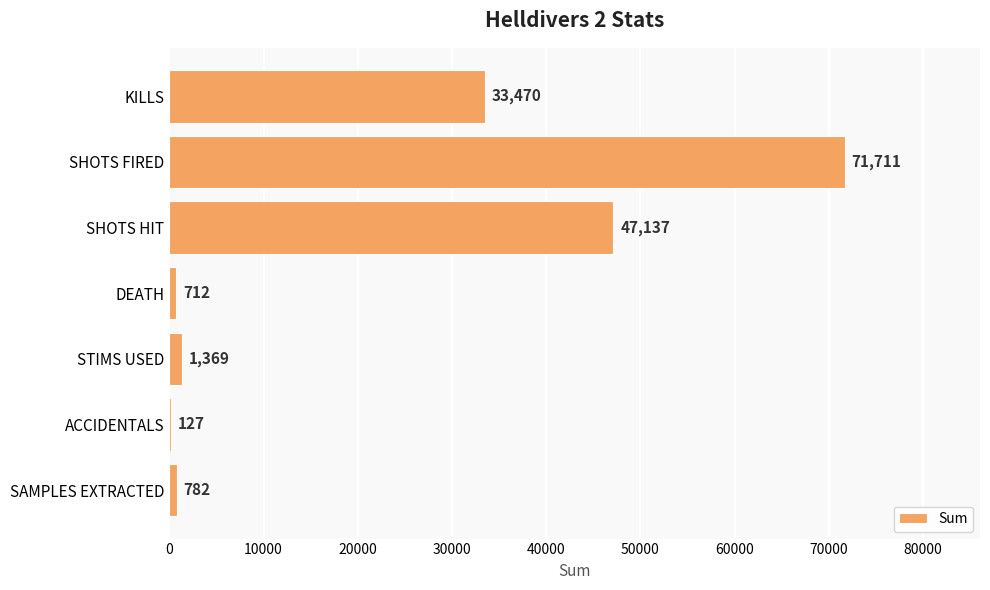

At which category does the chart reach its peak across all series?

SHOTS FIRED